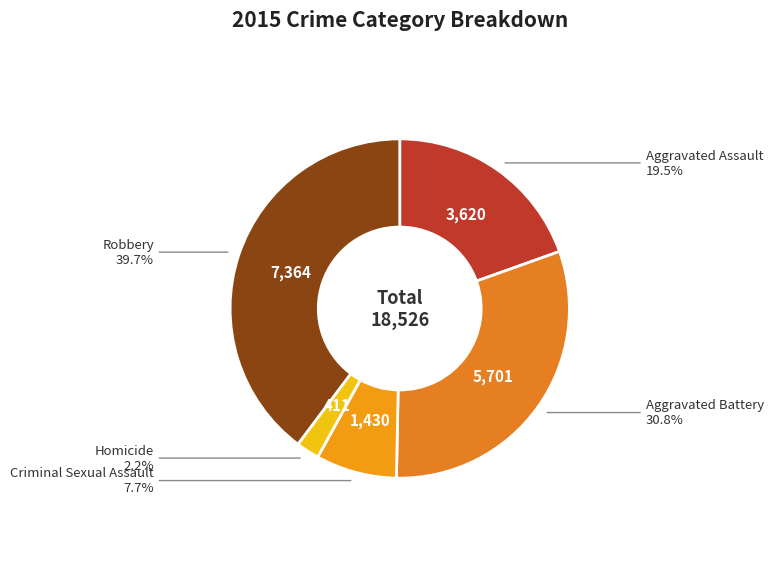

Rank the categories by value from highest to lowest.

Robbery, Aggravated Battery, Aggravated Assault, Criminal Sexual Assault, Homicide